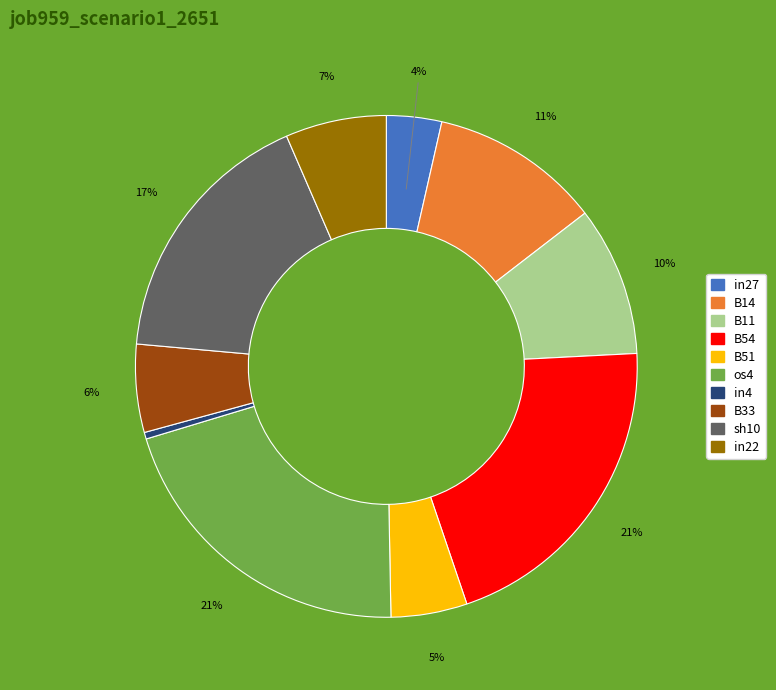

To the nearest percent, what is the combined percentage of B33 and B54?

26%